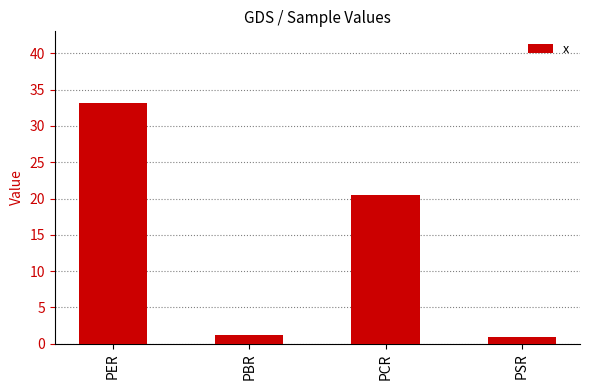

Is it true that the value at PER is 33.1?

True